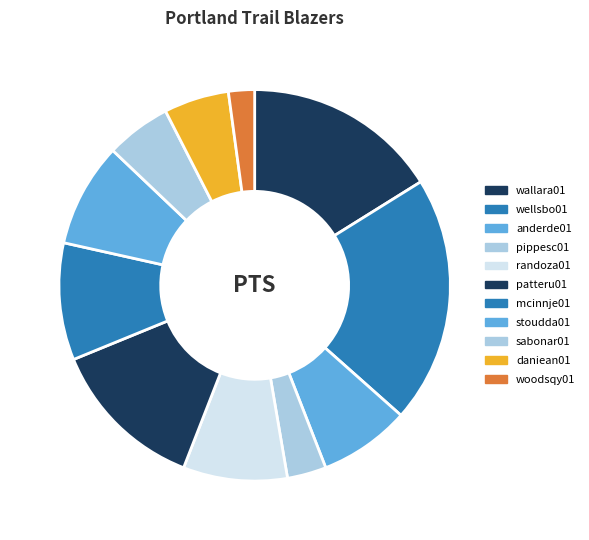

To the nearest percent, what is the average slice percentage?

9%